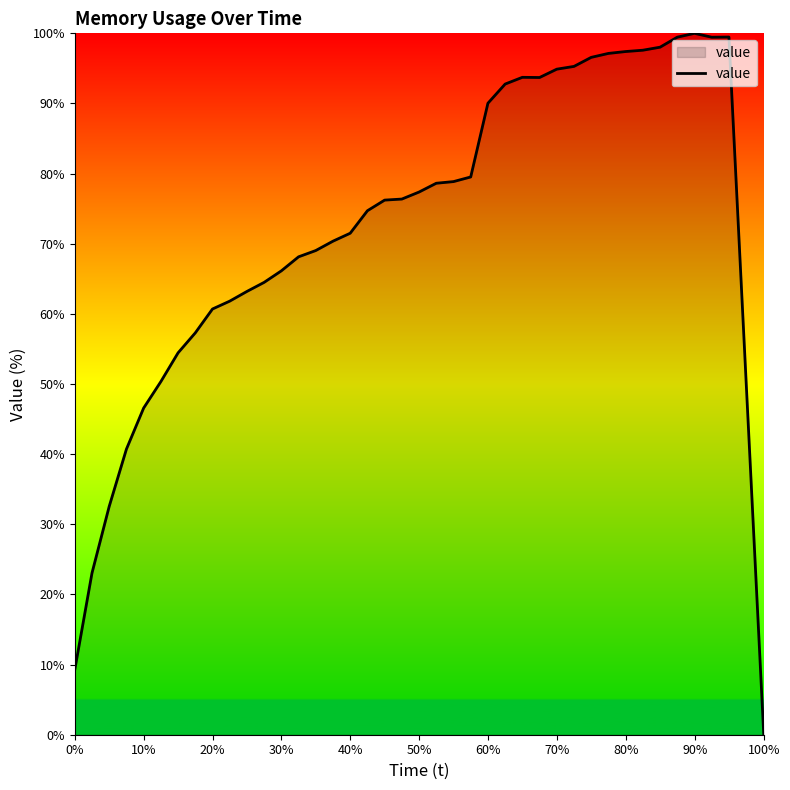

How many values are above zero?

39